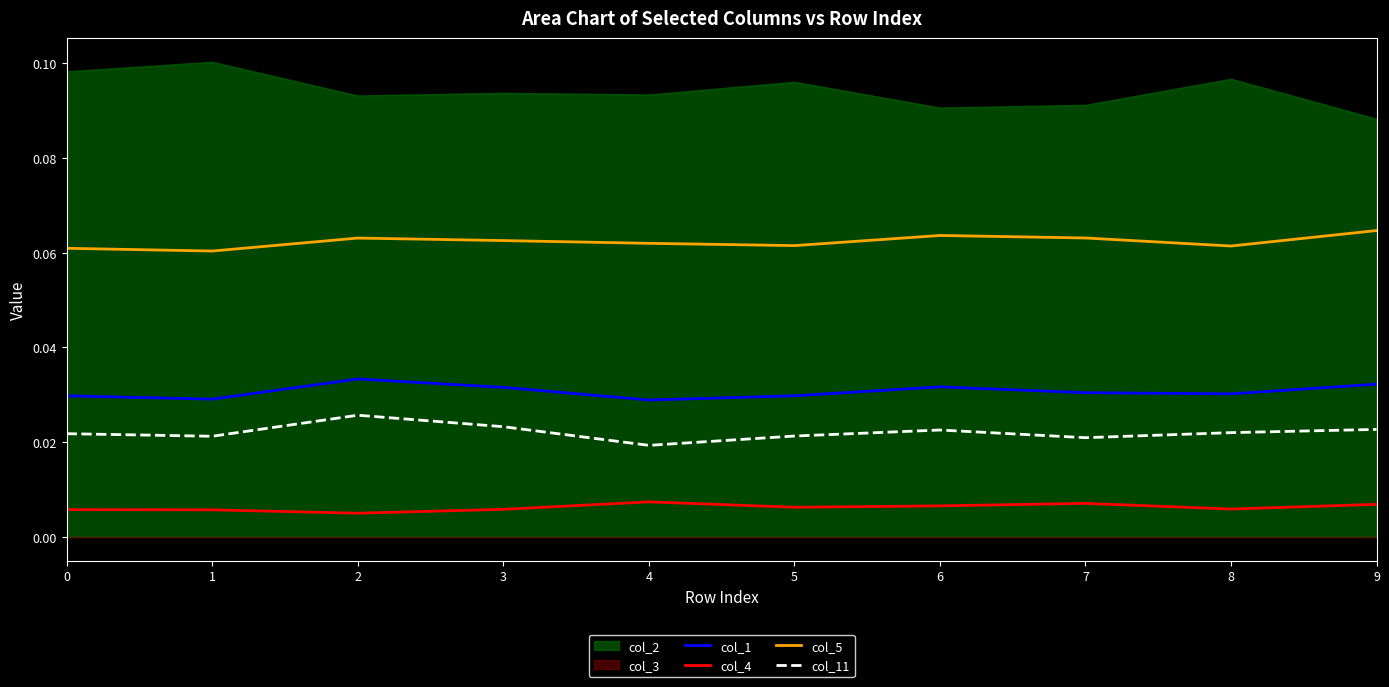

True or false: col_11 has more than 0 points higher than both neighbors.

True